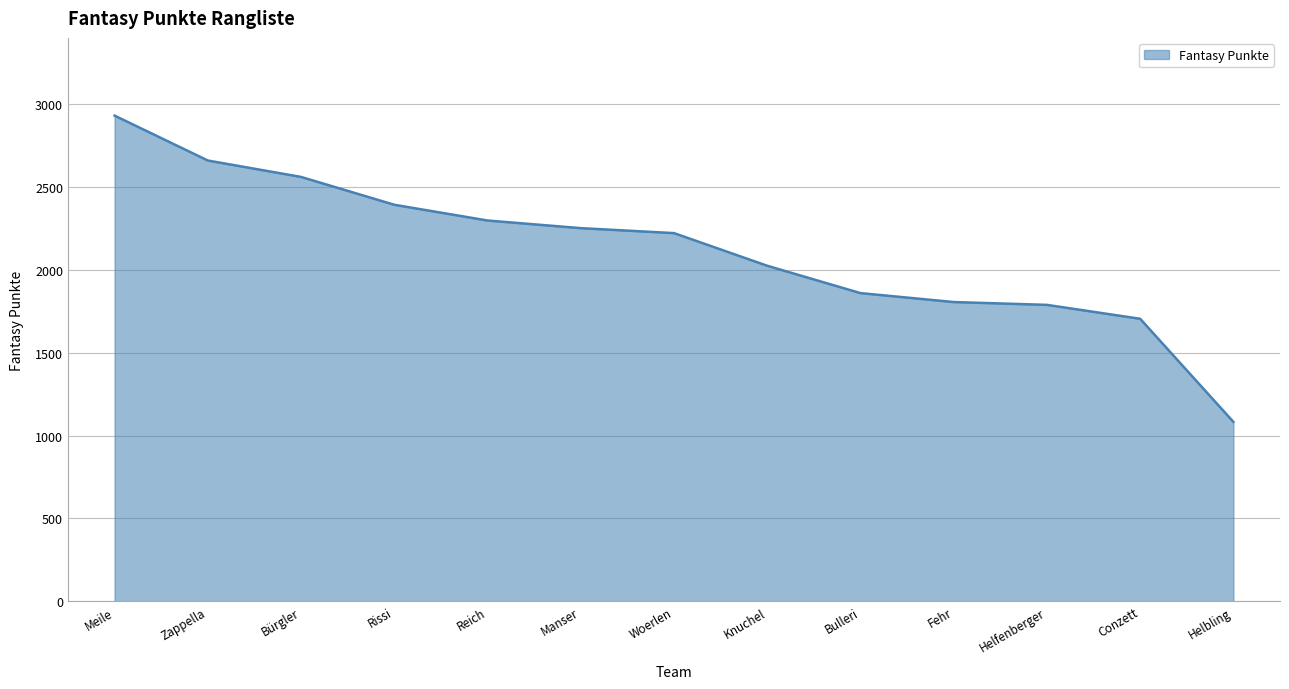

What is the difference between the maximum and minimum values?

1848